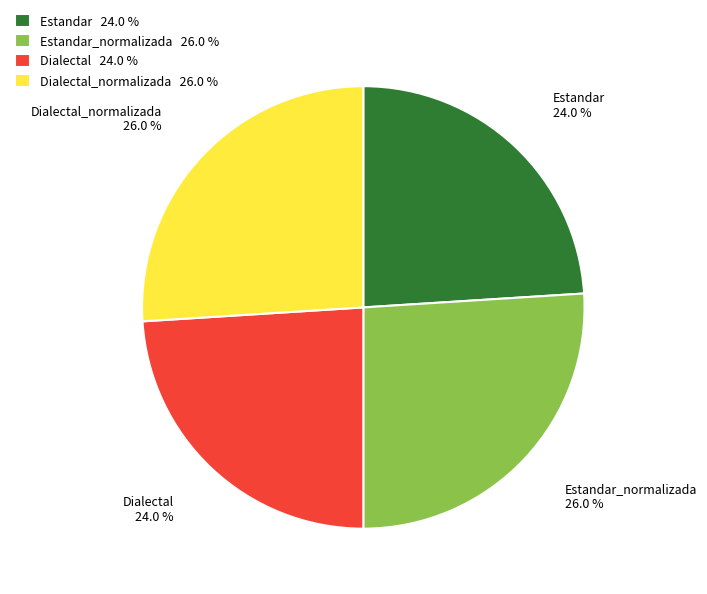

Approximately how many times larger is the value at Estandar_normalizada 26.0 % compared to Dialectal_normalizada 26.0 %?

1.0